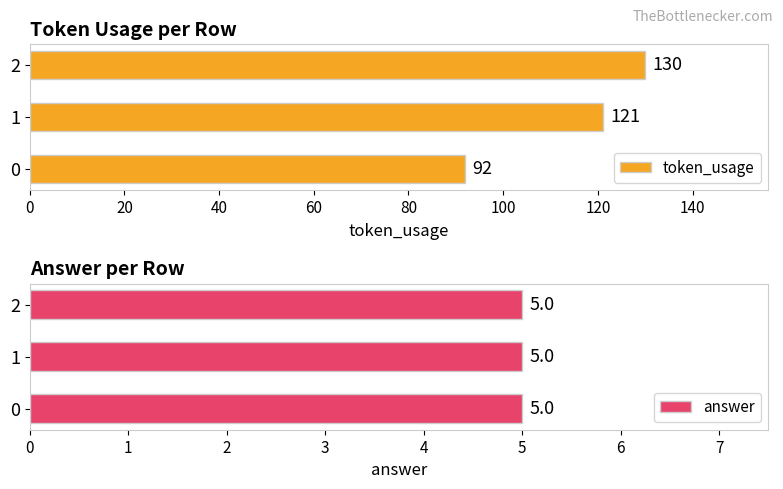

How many groups of bars are there?

3